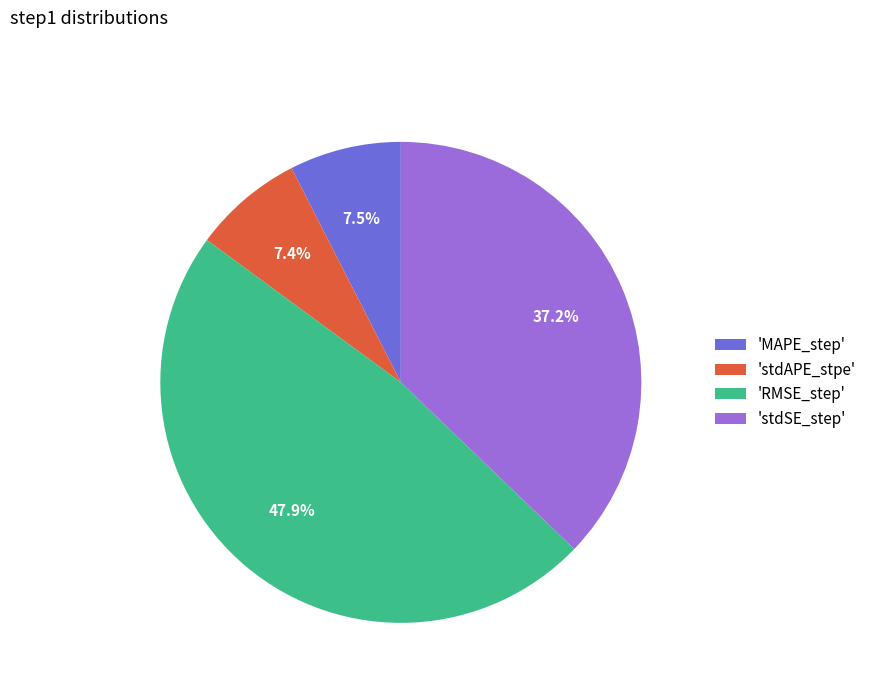

What percentage is NOT represented by 'stdSE_step'?

62.8%